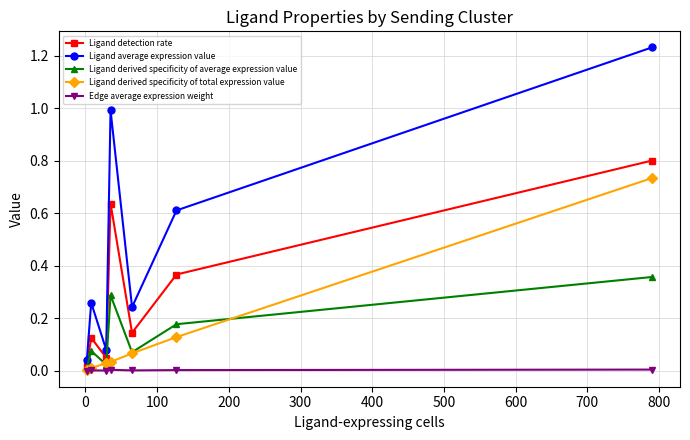

Does the chart display data point markers on the line(s)?

Yes